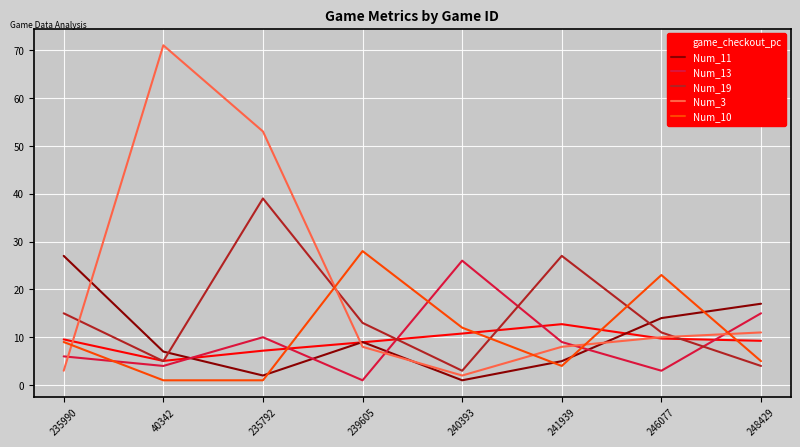

At which label is Num_13 closest to 13?

248429